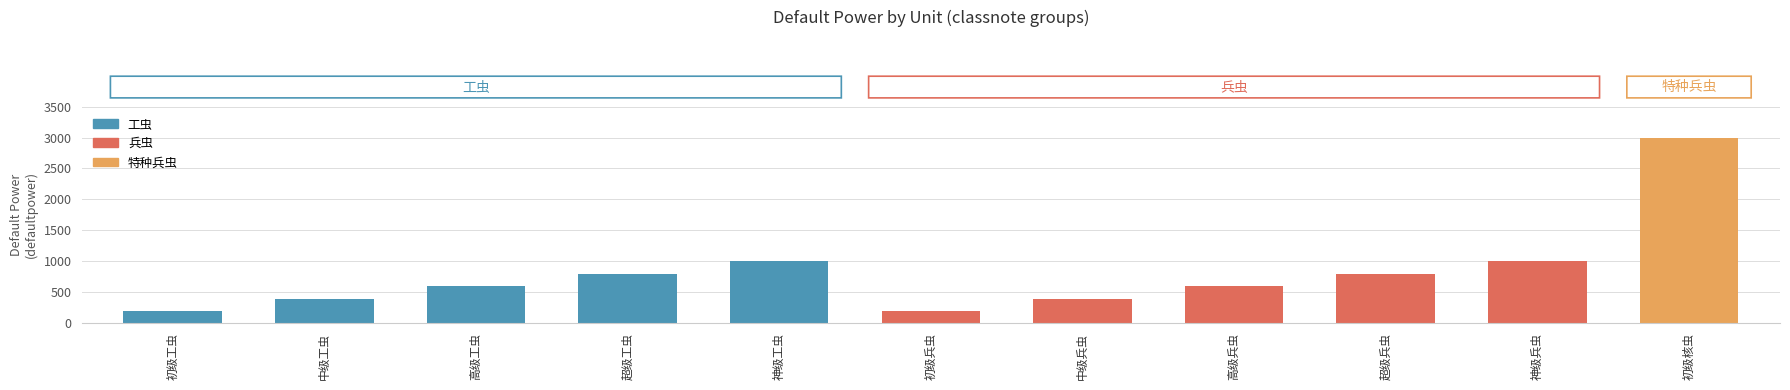

What is the ratio of the value at 超级兵虫 to the value at 中级兵虫?

2.0